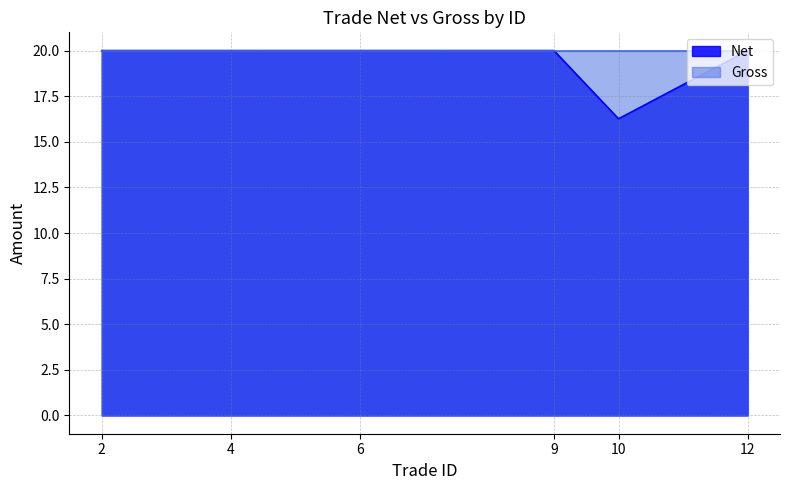

Reading left to right, transcribe all the data shown in this chart.

2=20.0	4=20.0	6=20.0	9=20.0	10=16.3	12=20.0